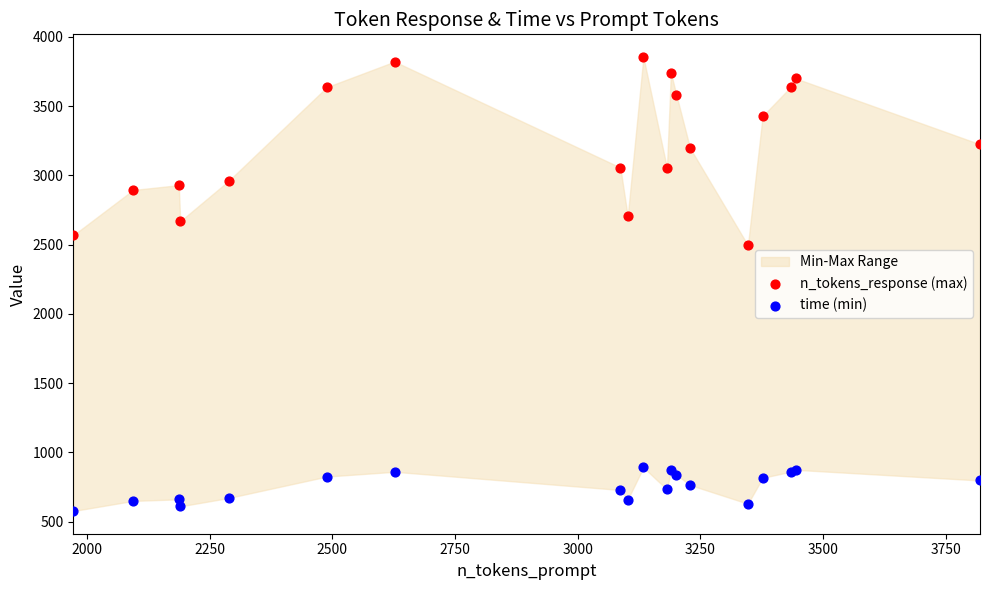

Across all series, what Y value is closest to 2215?

2495.0